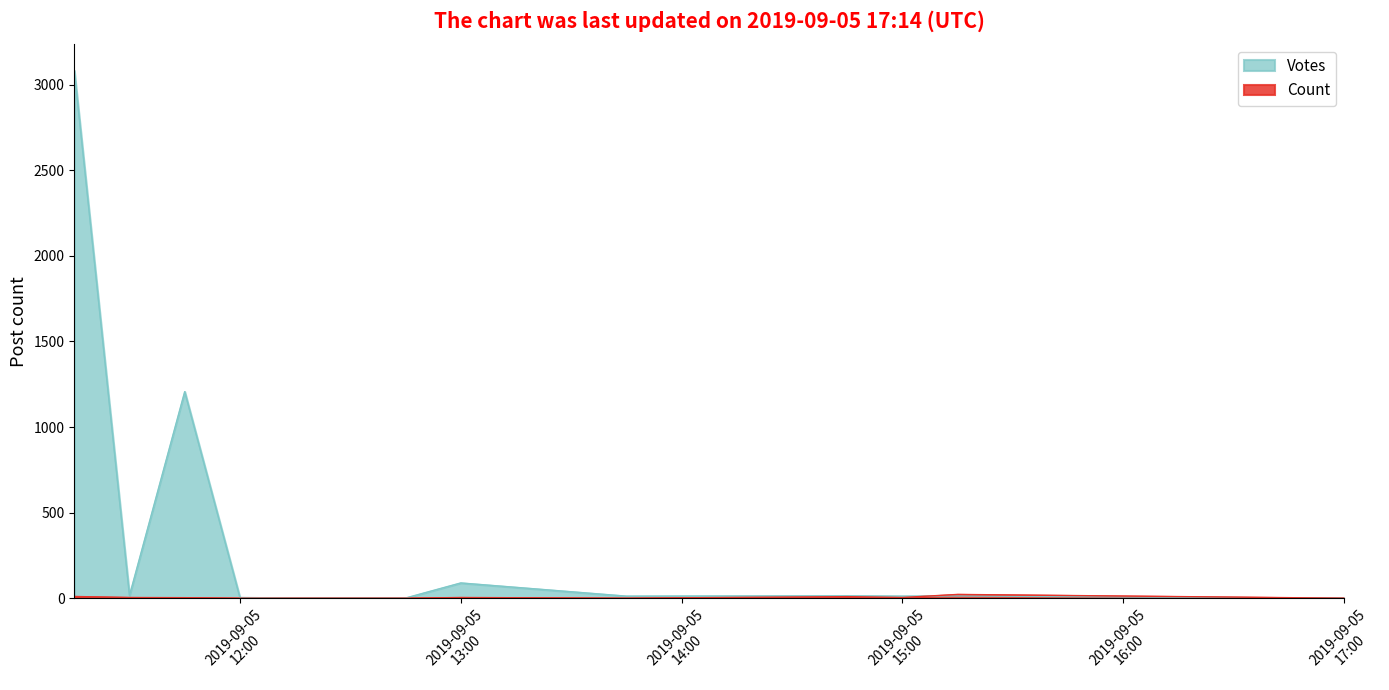

What are all the series names shown in the legend?

Votes, Count